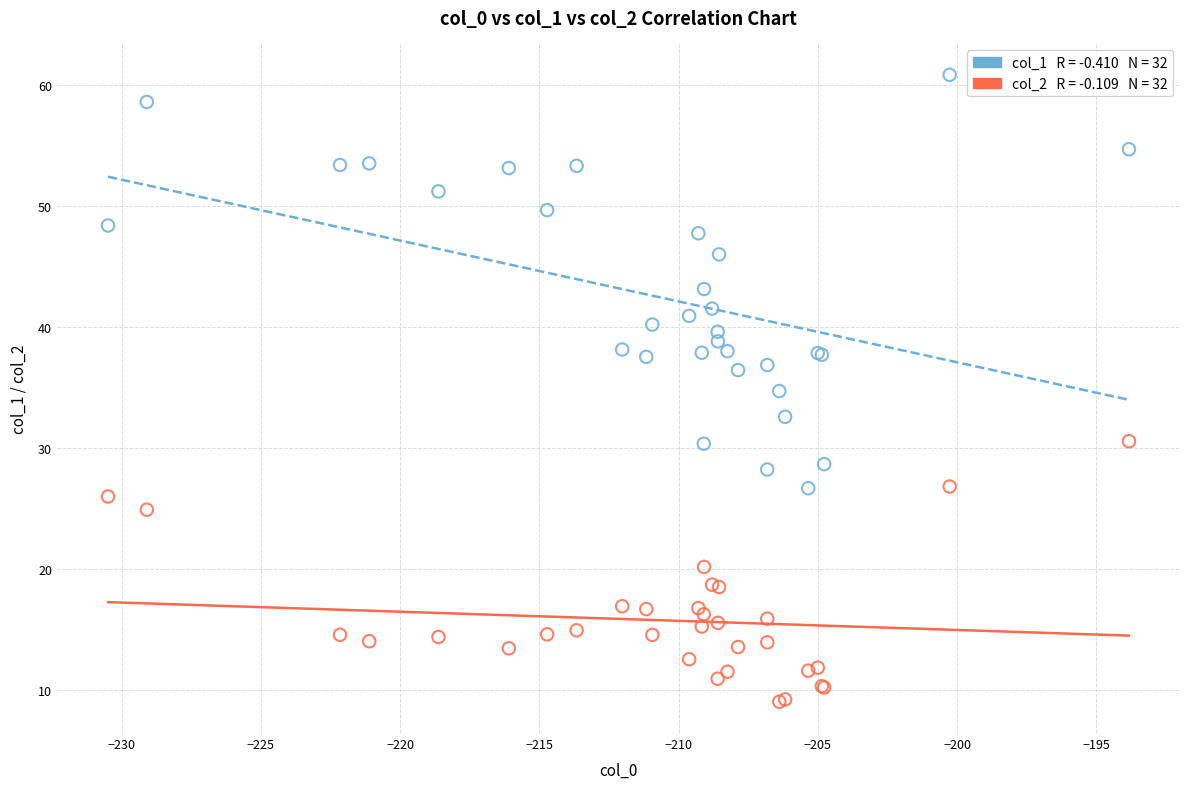

Across all series, what Y value is closest to 34?

34.7